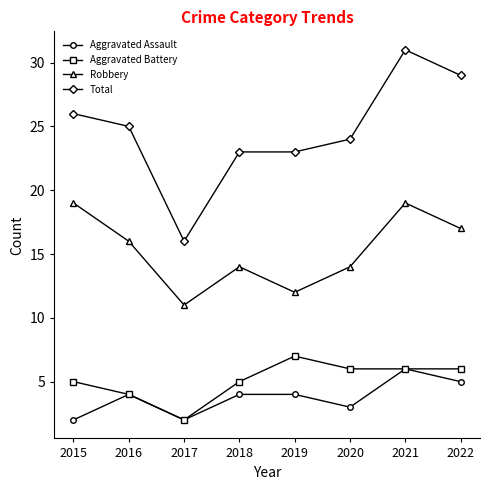

Reading left to right, what are all the values shown in this chart?

Aggravated Assault: 2	4	2	4	4	3	6	5
Aggravated Battery: 5	4	2	5	7	6	6	6
Robbery: 19	16	11	14	12	14	19	17
Total: 26	25	16	23	23	24	31	29